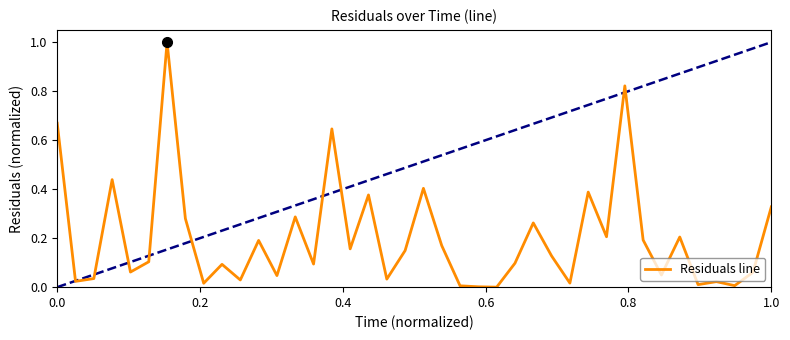

What is the greatest value displayed?

1.0